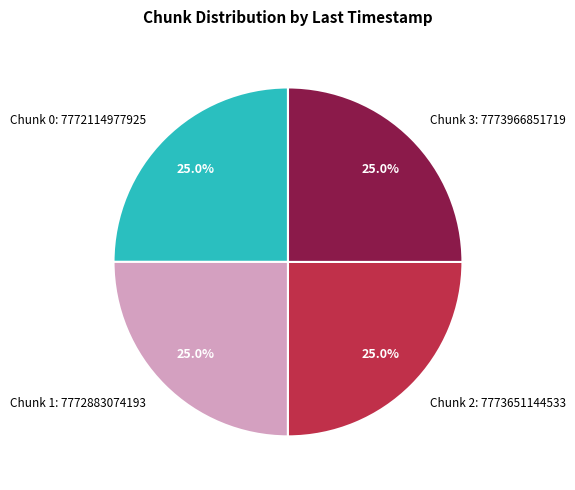

What percentage do Chunk 1: 7772883074193 and Chunk 0: 7772114977925 together represent?

50.0%